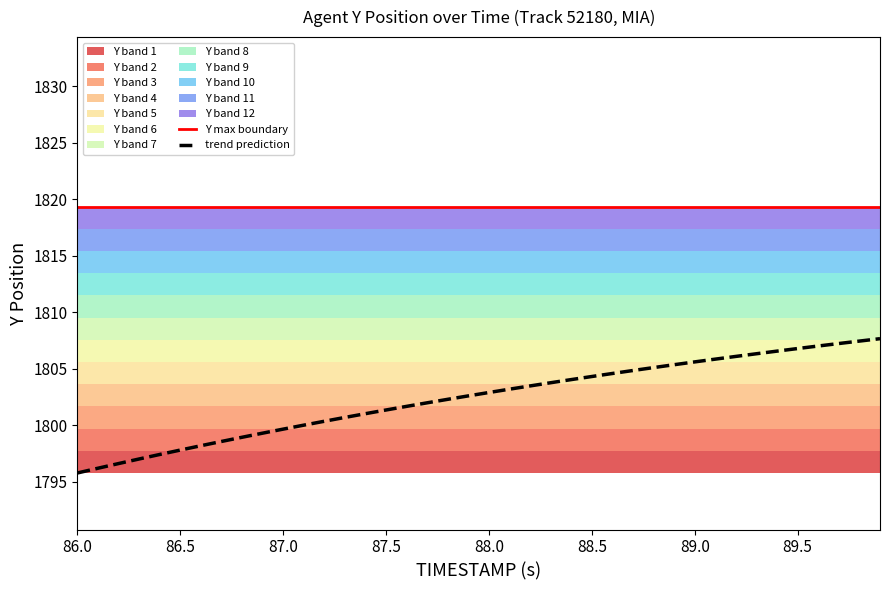

At how many categories does at least one series exceed 1801?

40